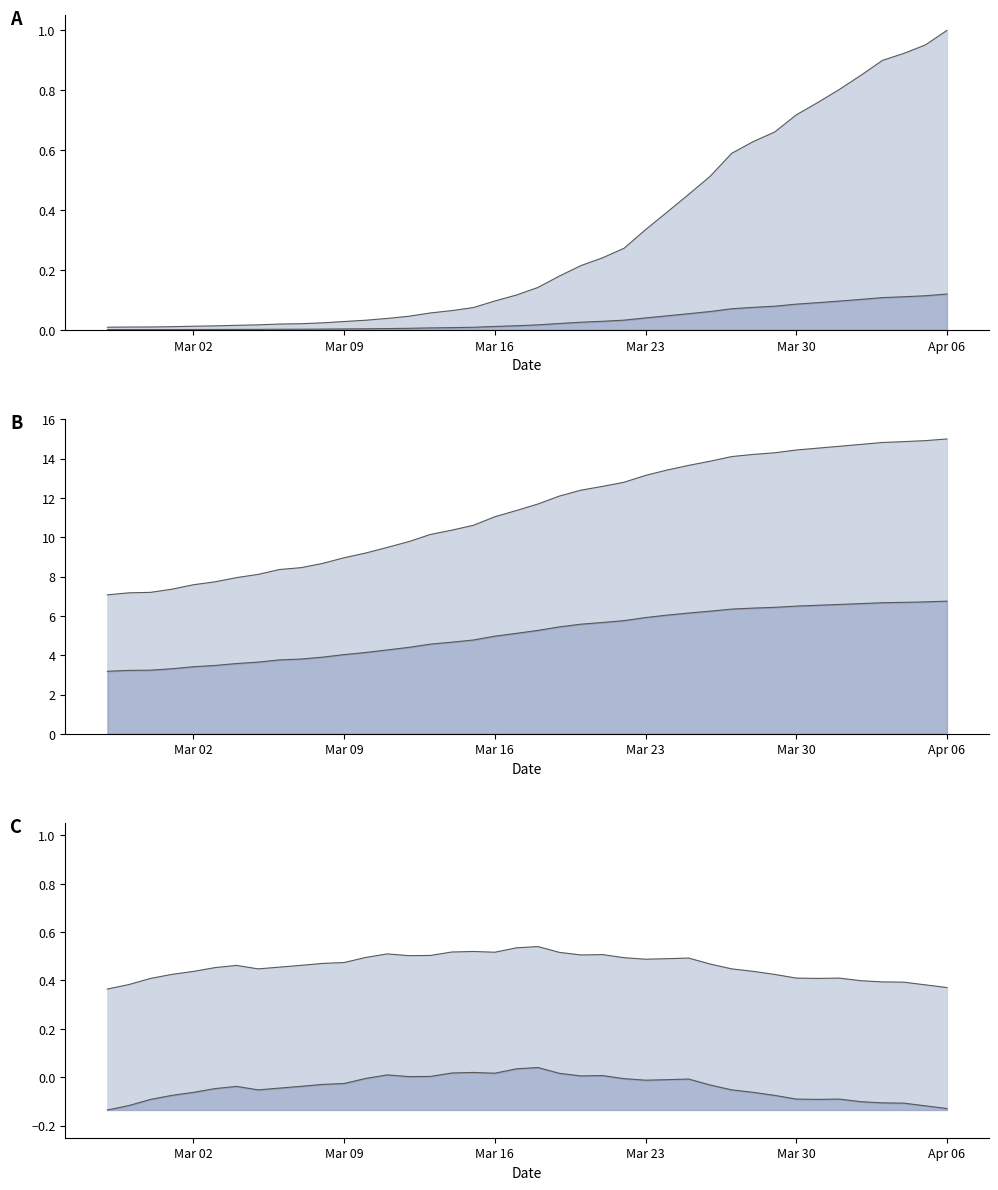

What is the difference between the maximum and minimum values in the value series?

0.2